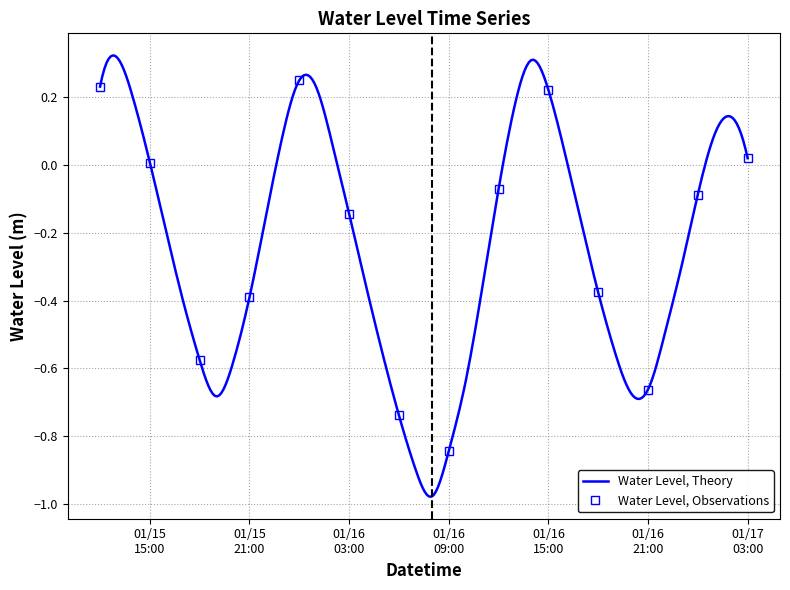

What is the sum of all values?

-9.5